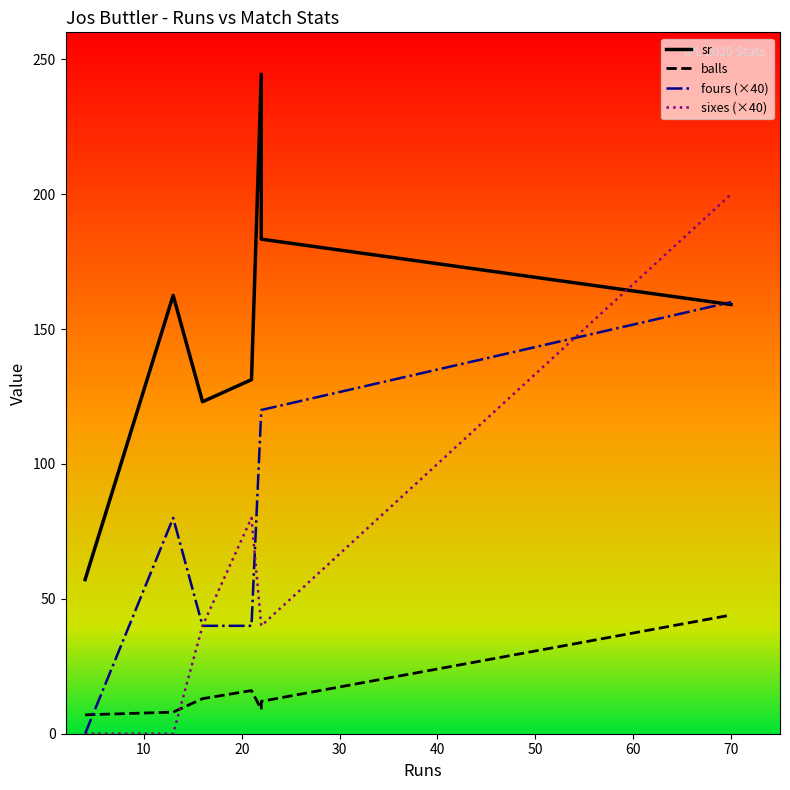

What is the total value across all series at 10?

250.5